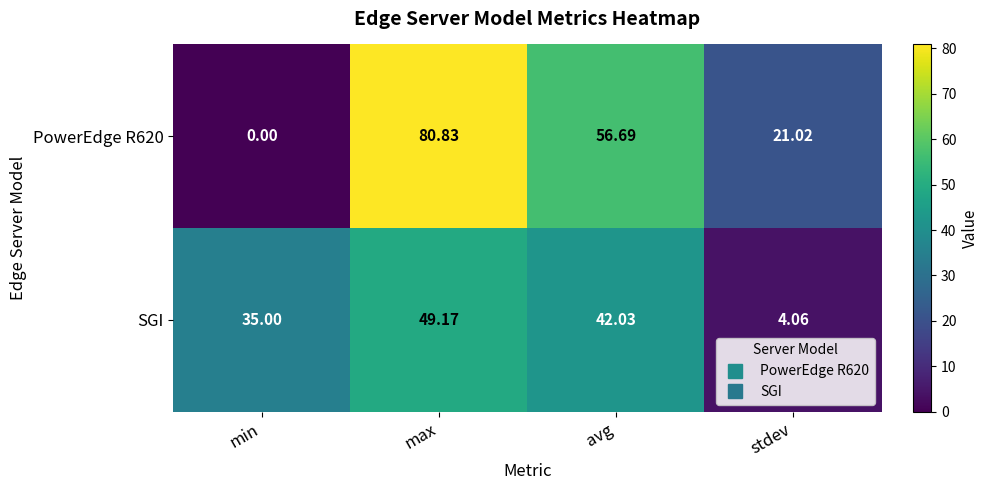

Is the value of SGI at min greater than the value of PowerEdge R620 at avg?

No